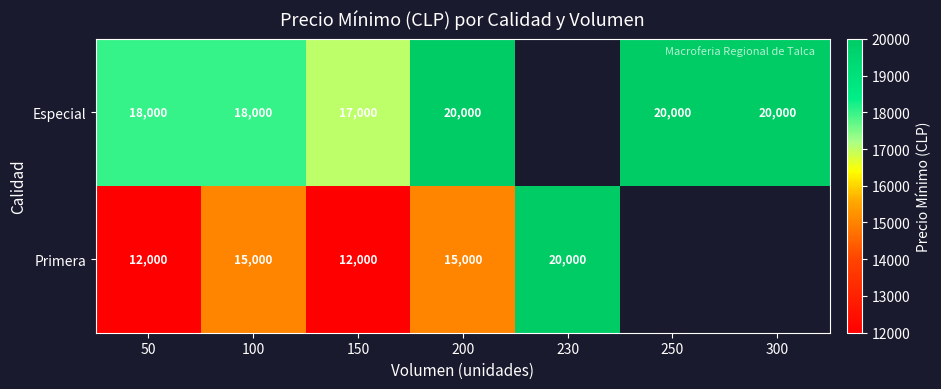

What is the spread (max minus min) of values at 100?

3000